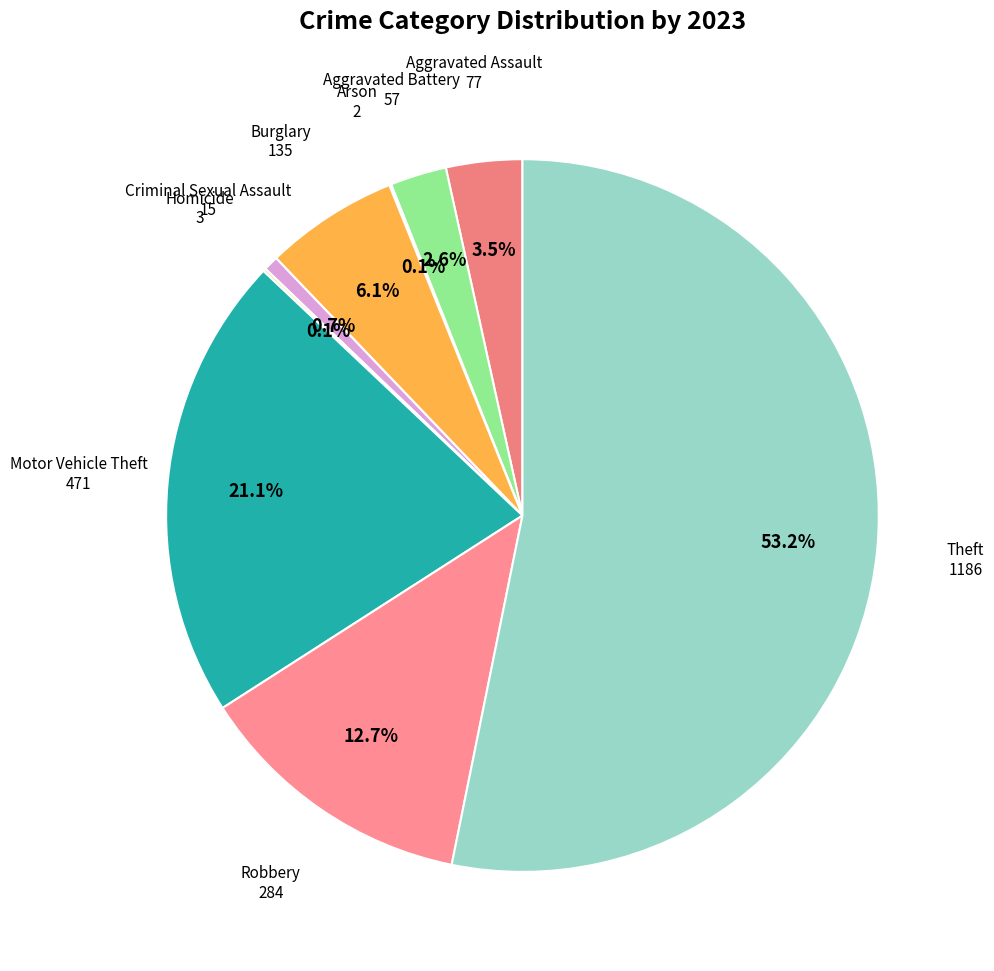

To the nearest percent, what is the average slice percentage?

11%